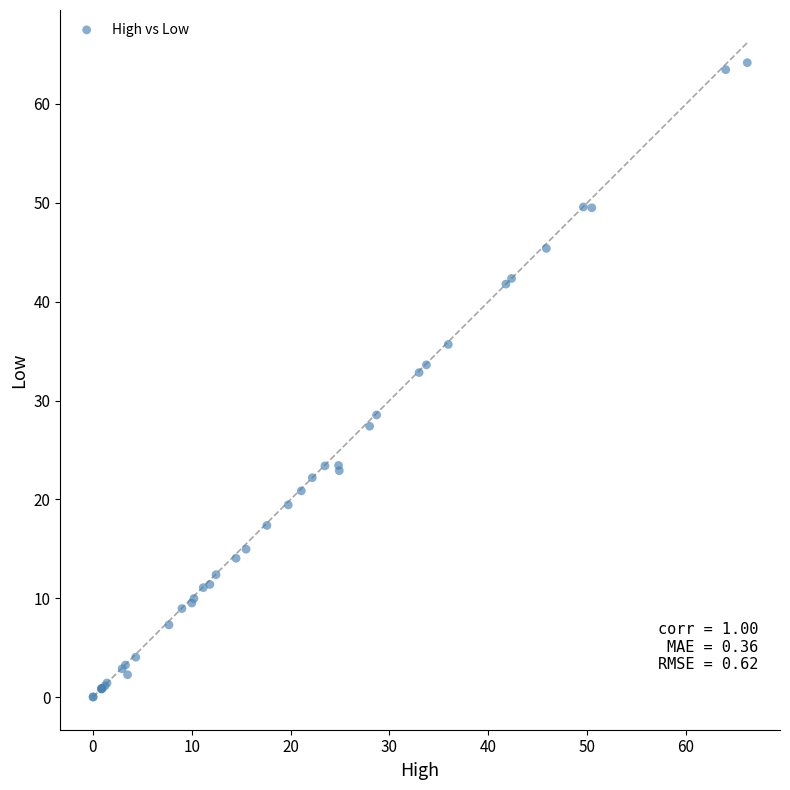

What Y value in the scatter plot is closest to 32?

32.8